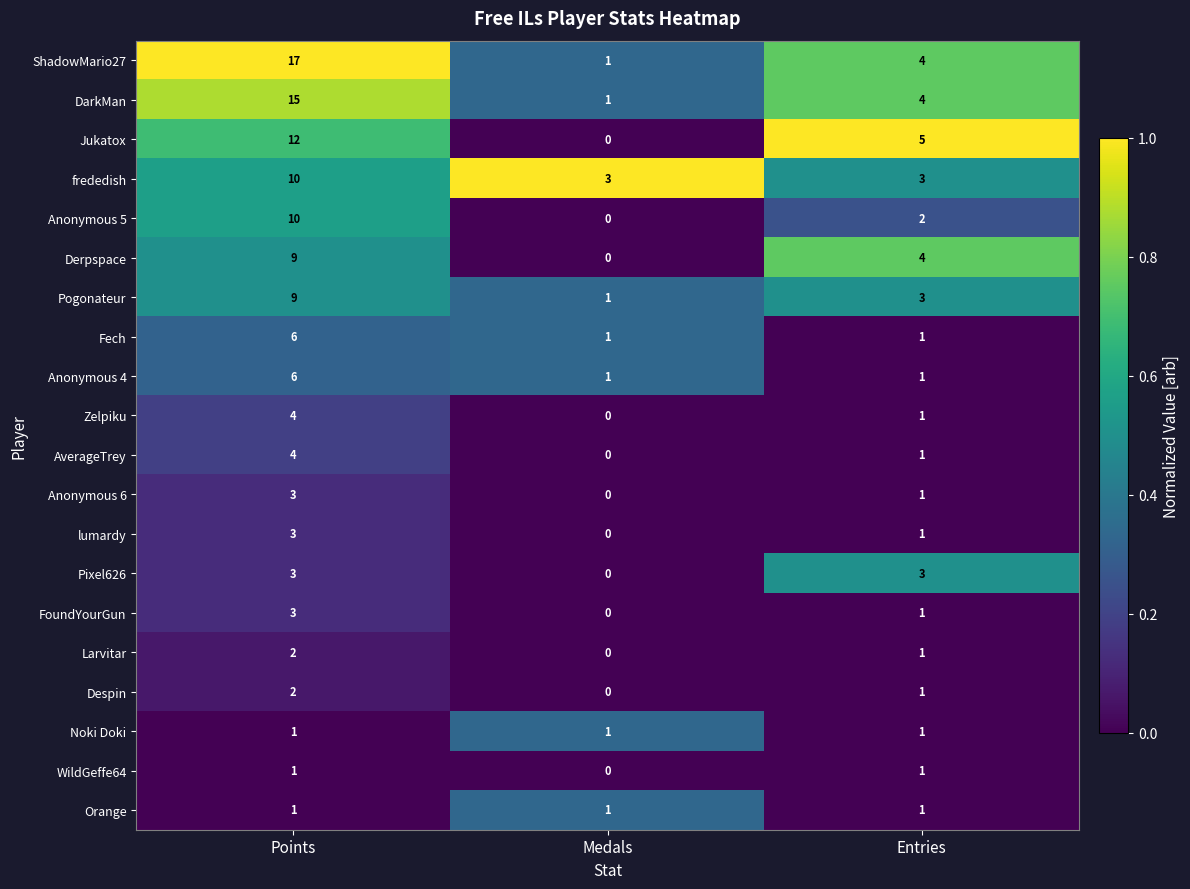

How many Fech values are between 1 and 6?

3